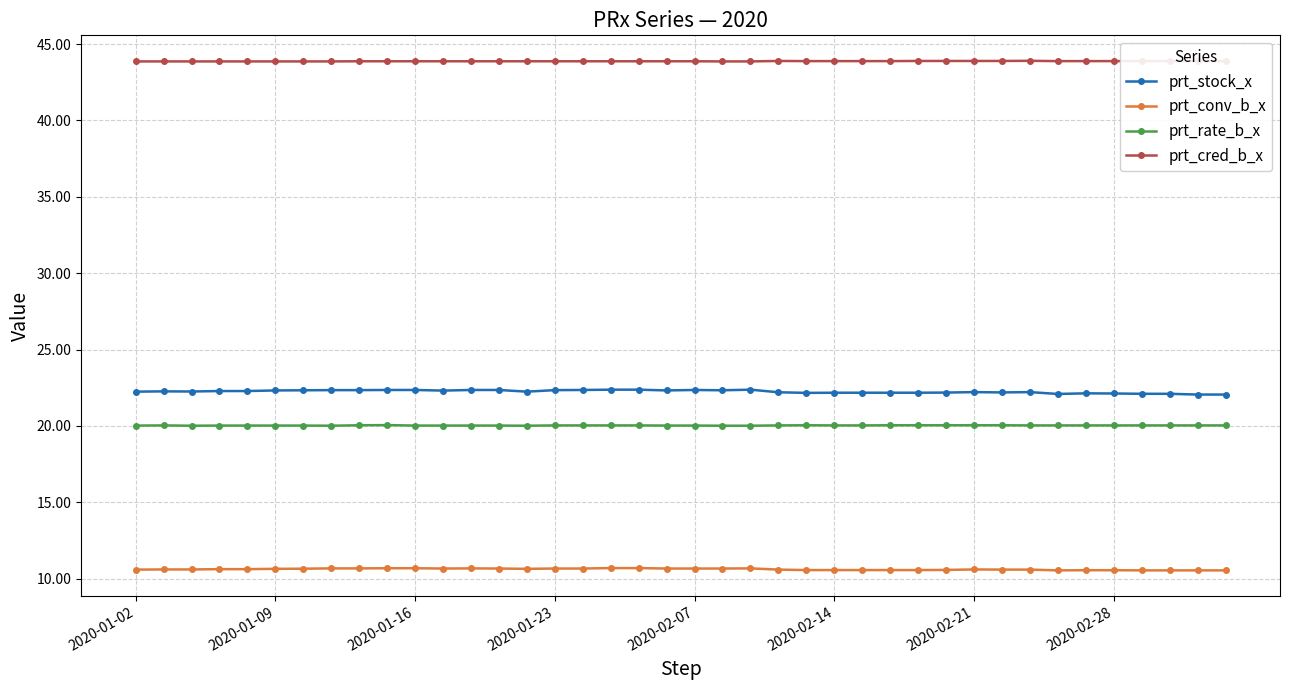

Rank the series by their maximum value, from highest to lowest.

prt_cred_b_x, prt_stock_x, prt_rate_b_x, prt_conv_b_x